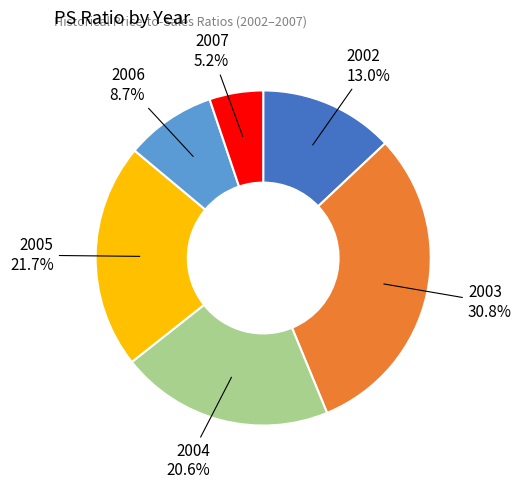

How much of the chart is everything except 2005?

78.3%